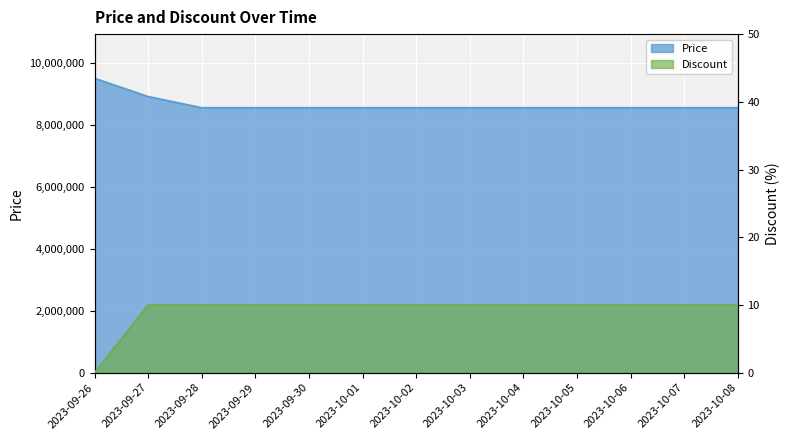

What is the label of the 4th point from the left?

2023-09-29